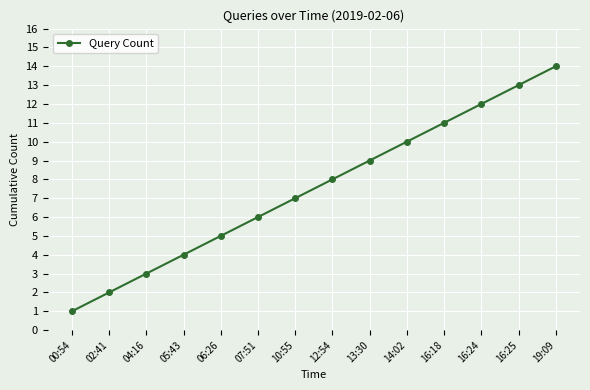

Which category has the highest value across all series?

19:09